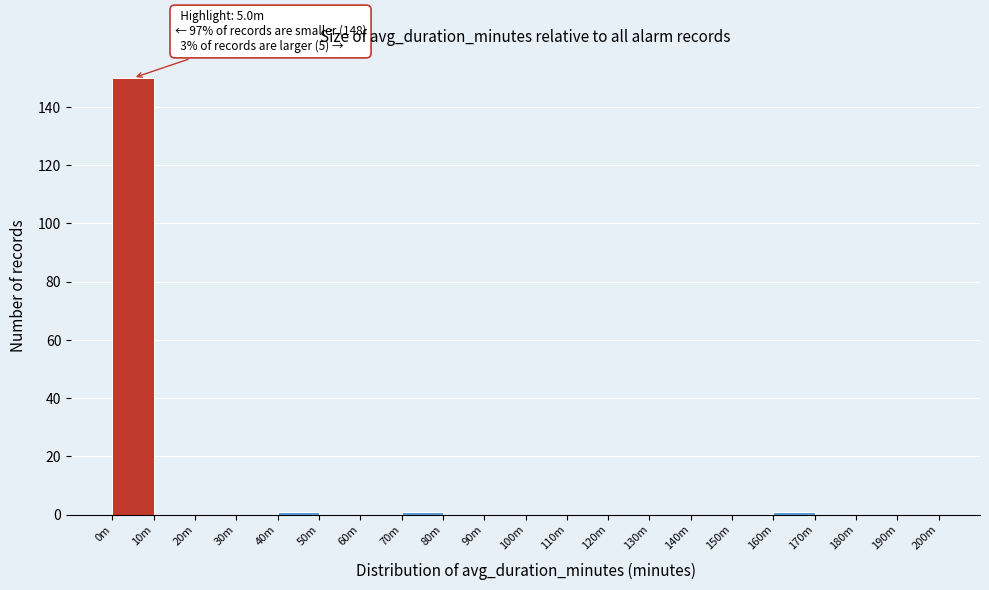

Reading left to right, list all the values displayed in this chart.

0m=150	10m=0	20m=0	30m=0	40m=1	50m=0	60m=0	70m=1	80m=0	90m=0	100m=0	110m=0	120m=0	130m=0	140m=0	150m=0	160m=1	170m=0	180m=0	190m=0